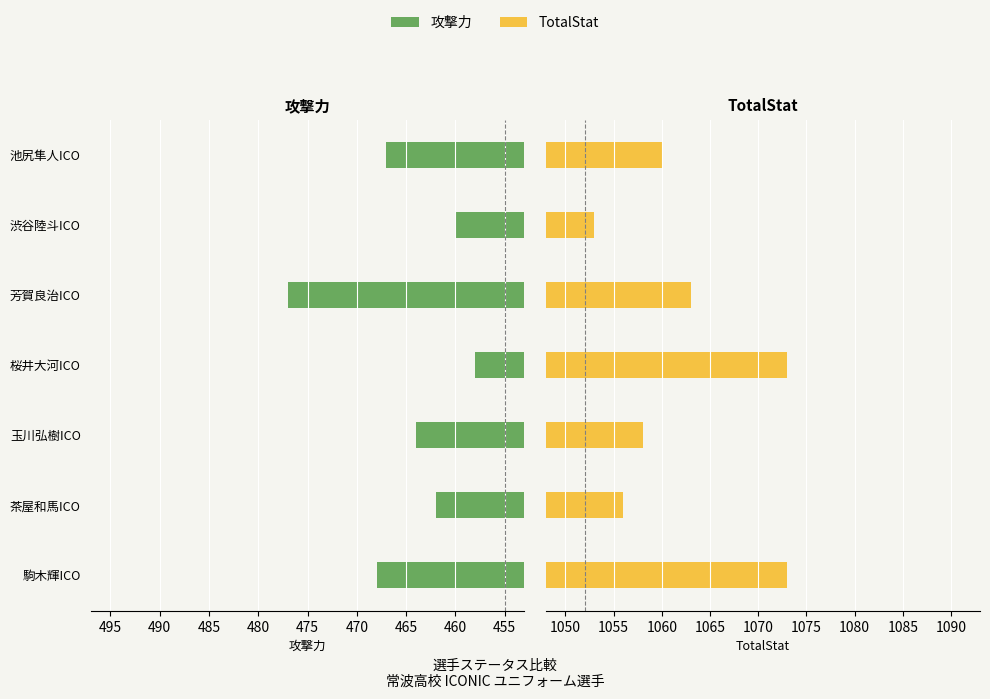

The value of 攻撃力 at 玉川弘樹ICO is 152. True or false?

False